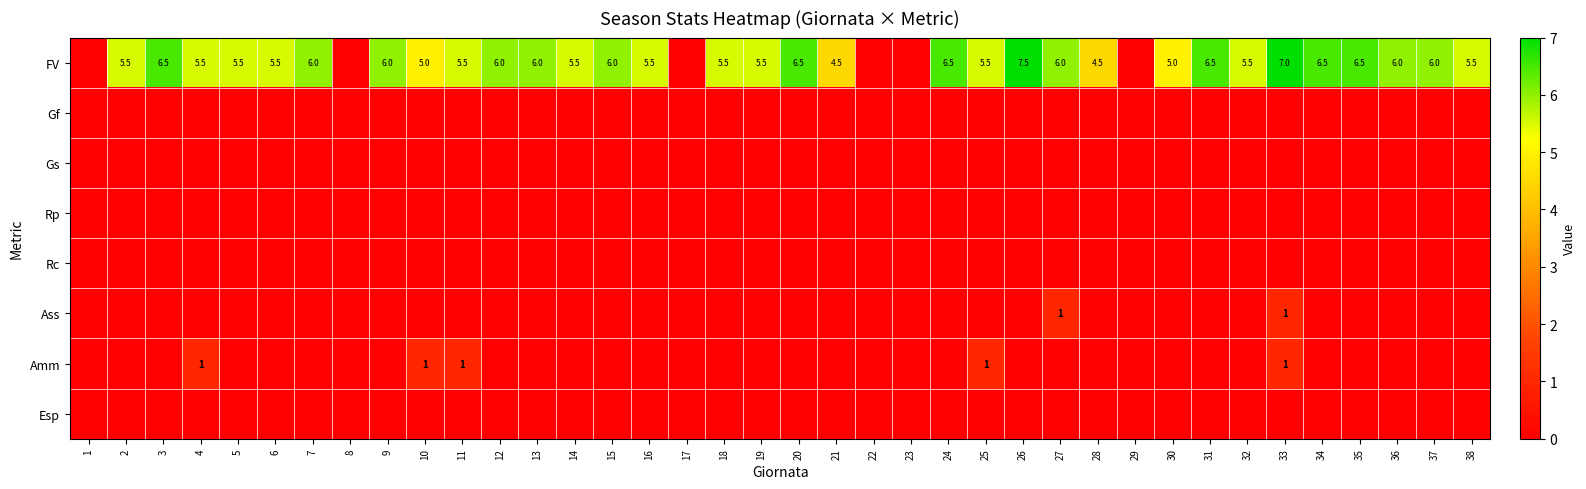

How many categories are shown in the chart?

38